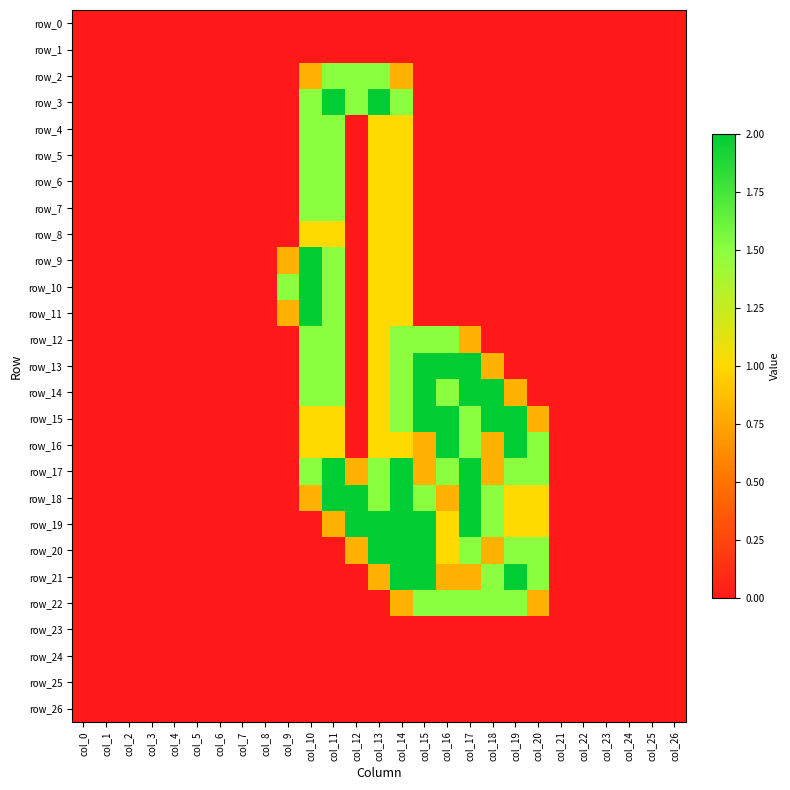

True or false: row_2 has a value of 0.8 at col_22.

False